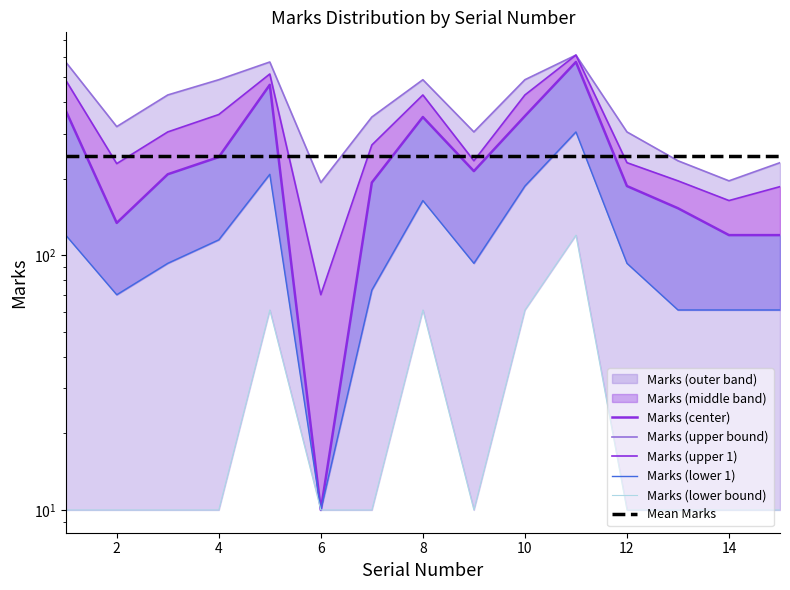

What is the maximum value for Marks (lower 1)?

305.0